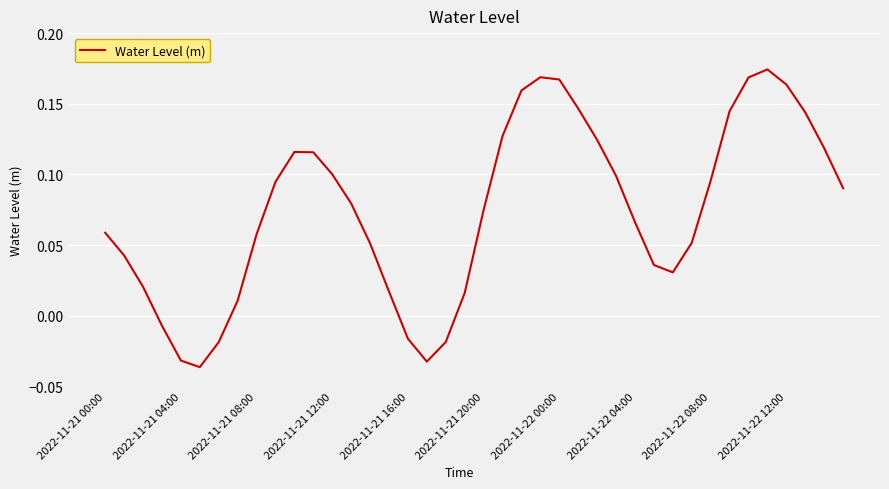

How many lines are shown in the chart?

1